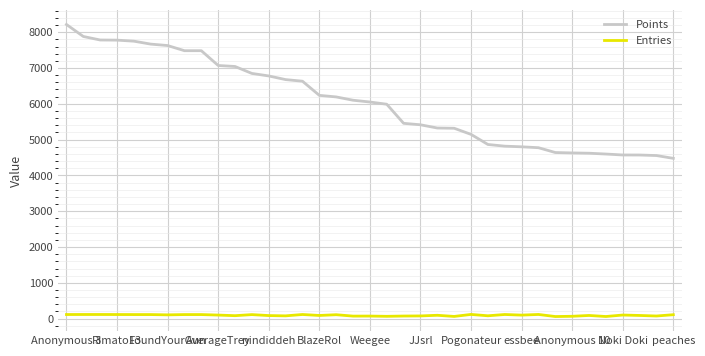

How many lines are shown in the chart?

2